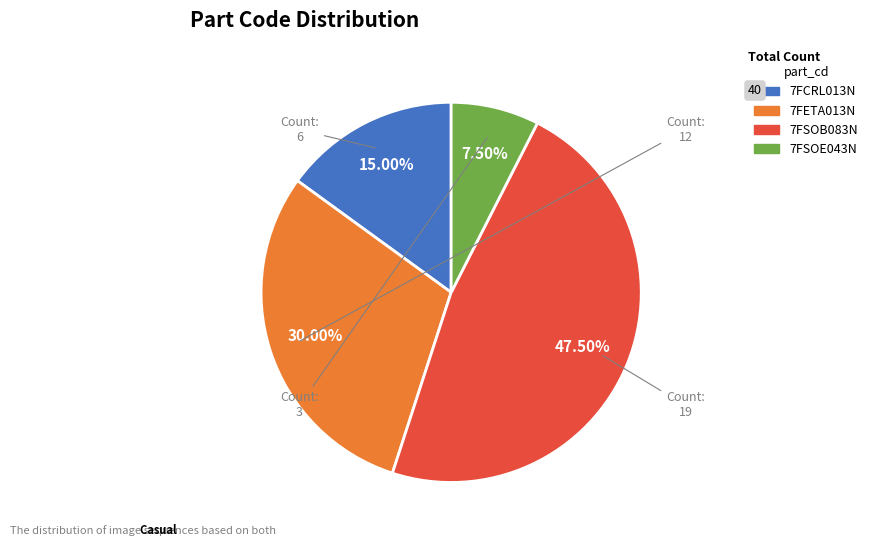

To the nearest percent, what is the combined percentage of 7FCRL013N and 7FETA013N?

45%